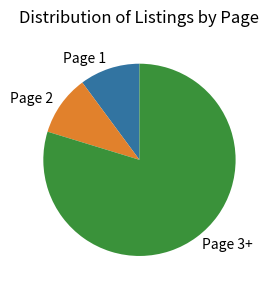

What is the largest slice in the pie chart?

Page 3+